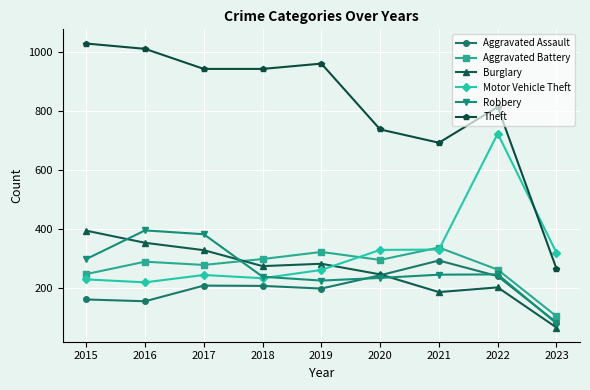

How many interior local peaks does the Aggravated Assault series have?

2